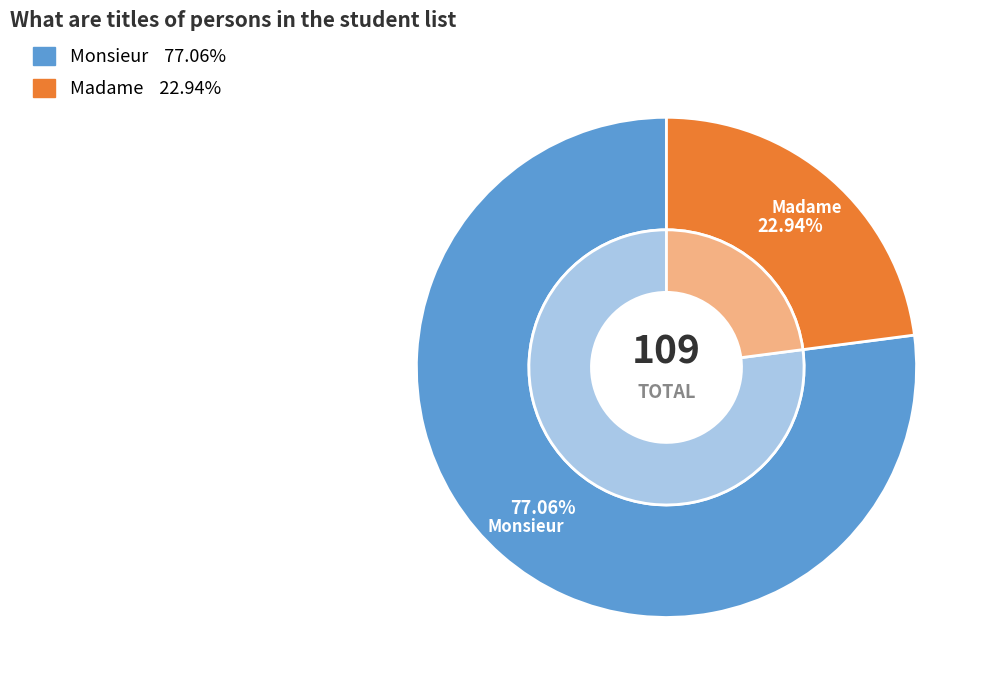

Count the number of slices in the pie.

2